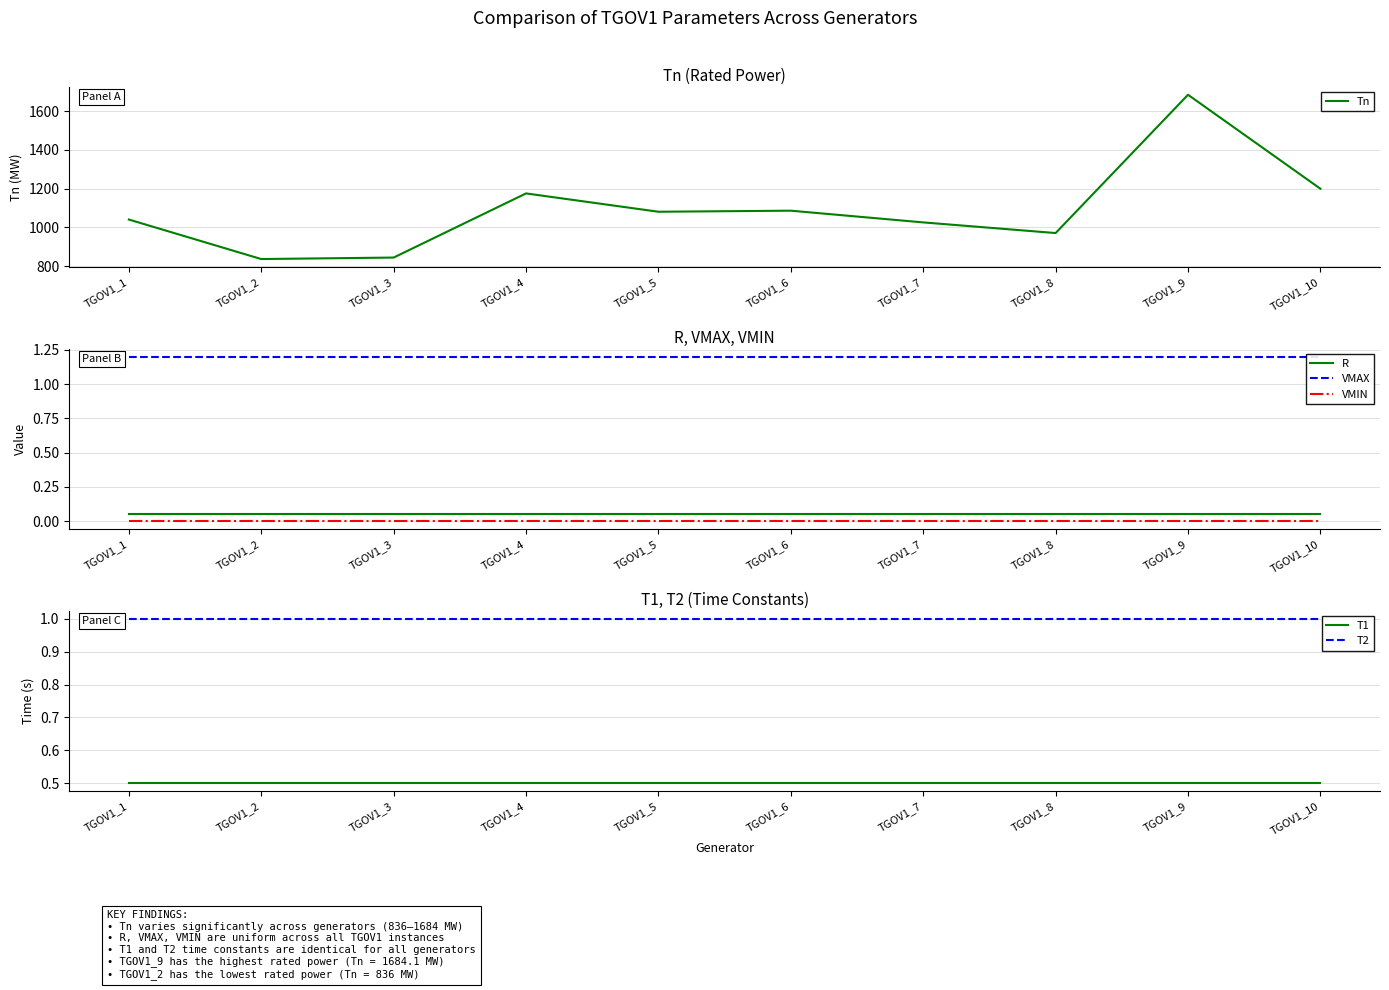

The T1 series shows 0.5 at TGOV1_1. True or false?

True